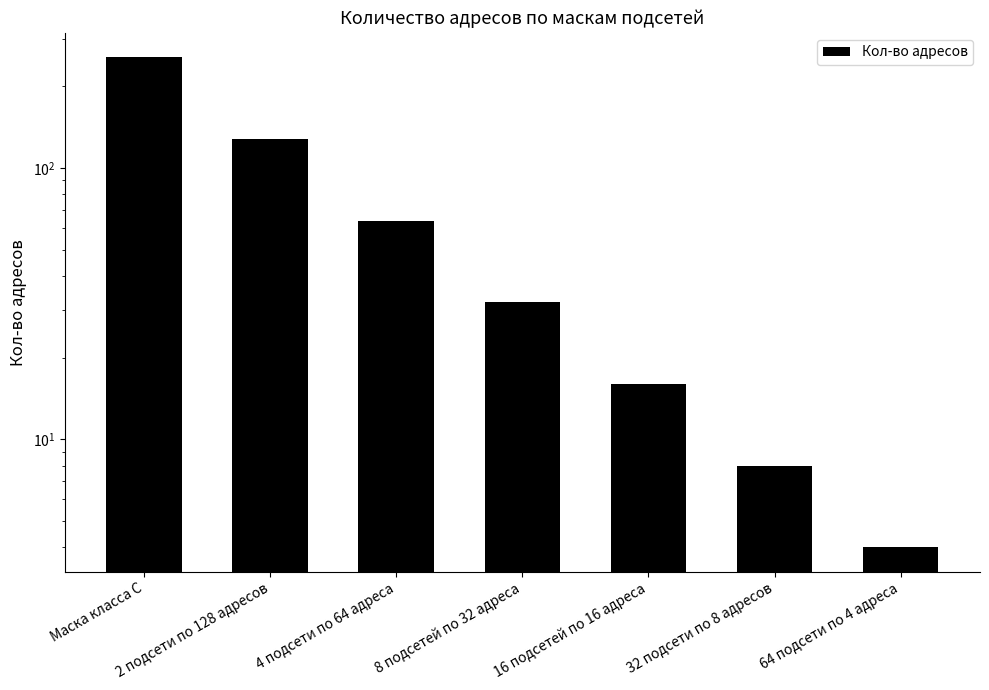

At which category does the chart reach its peak across all series?

Маска класса C